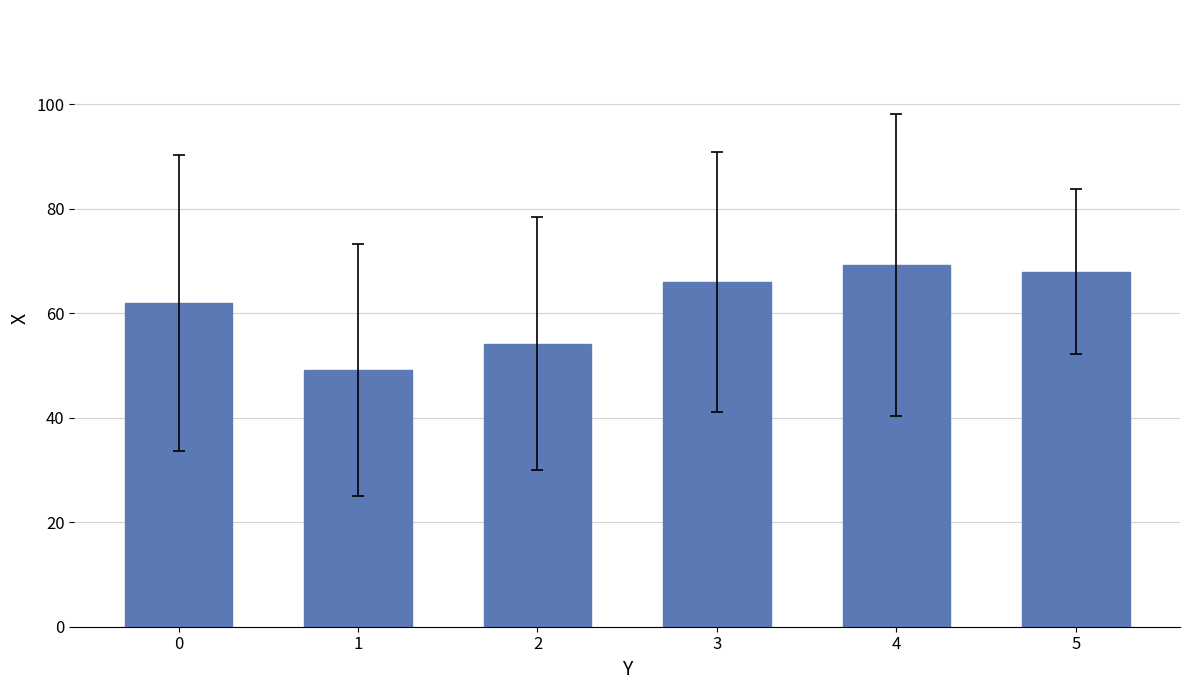

Reading left to right, transcribe all the data shown in this chart.

62.0	49.1	54.2	66.0	69.2	68.0